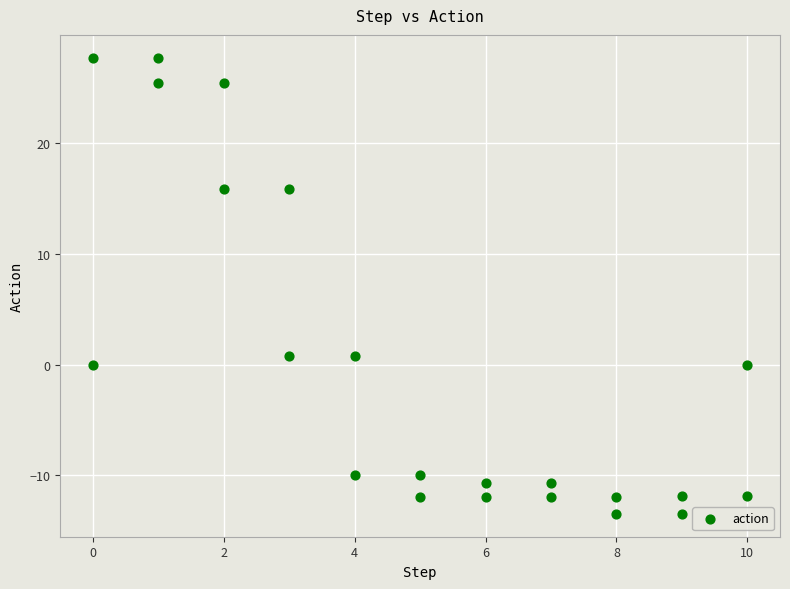

What is the range of Y values (max minus min)?

41.1